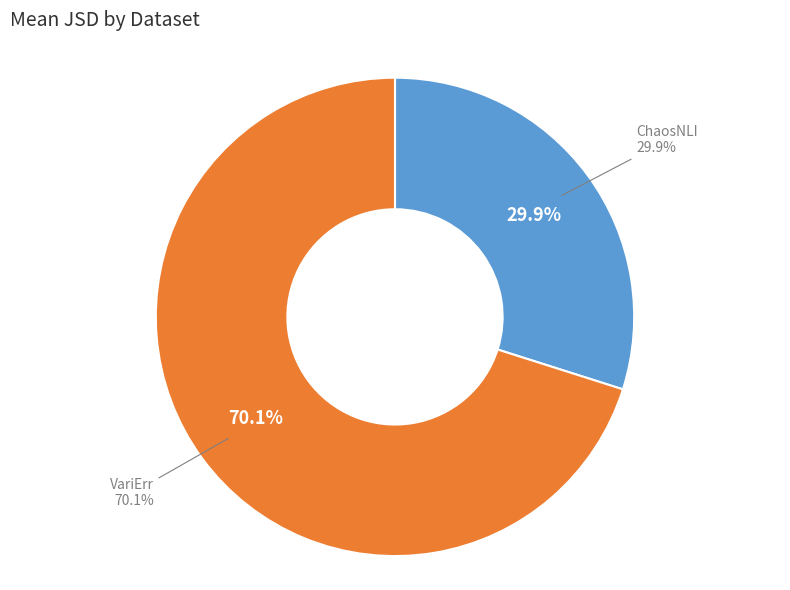

Combined, what portion of the pie is ChaosNLI and VariErr?

100.0%